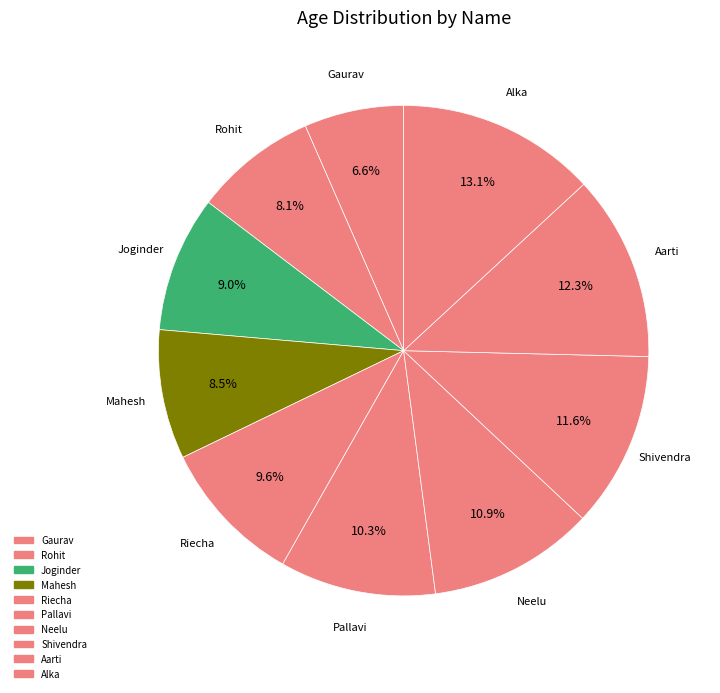

Approximately how many times larger is the value at Aarti compared to Gaurav?

1.9